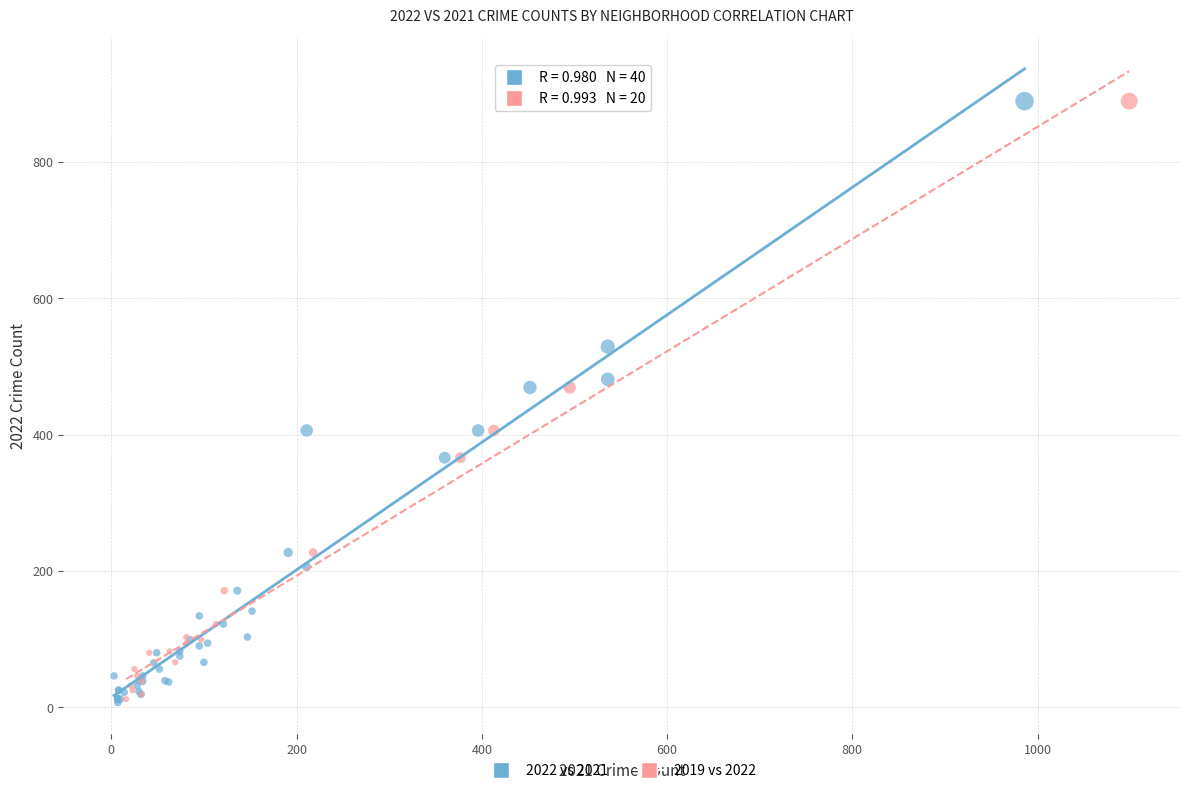

Which series has the largest Y range (max minus min)?

2022 vs 2021